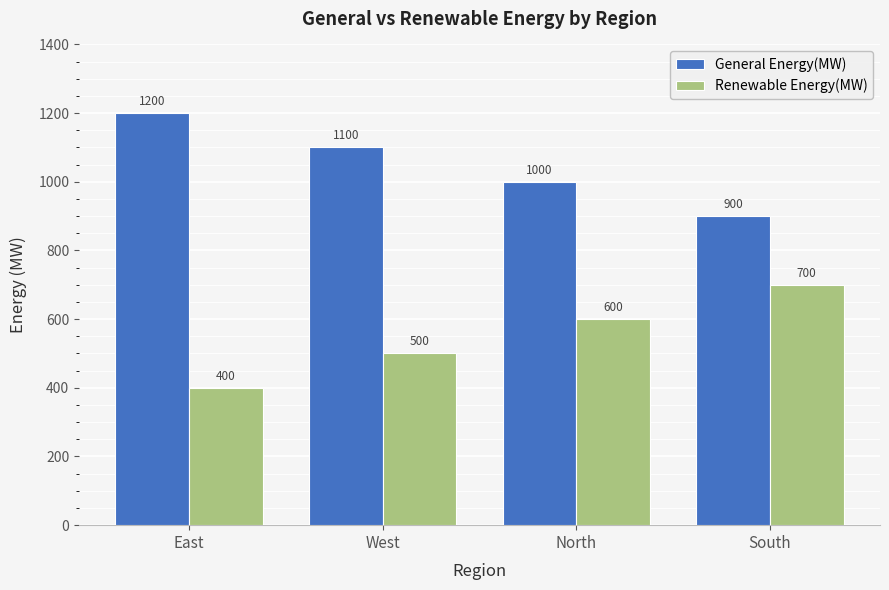

How many bars are there in total?

8